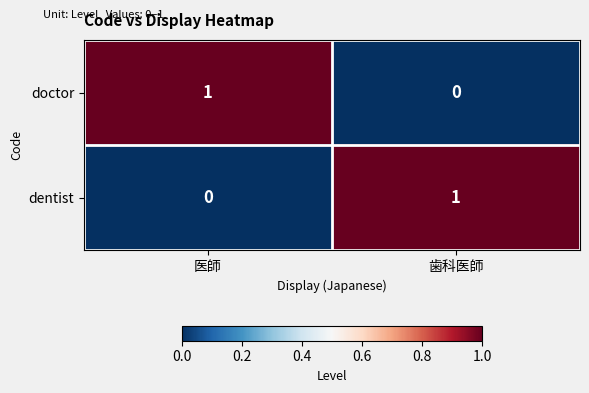

Is the value of doctor at 歯科医師 greater than the value of dentist at 歯科医師?

No